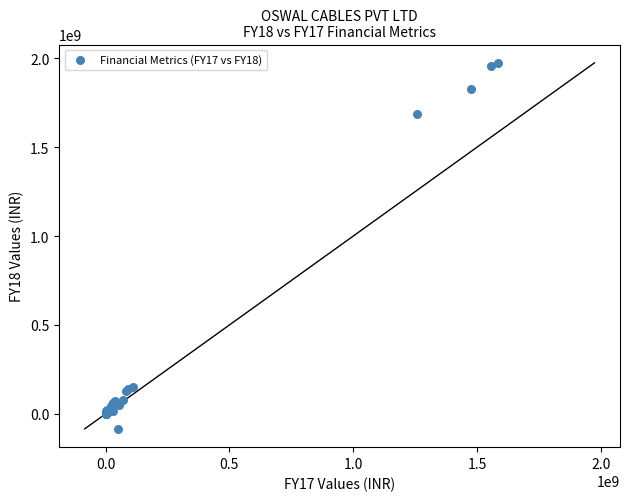

What Y value in the scatter plot is closest to 945011018?

1688840910